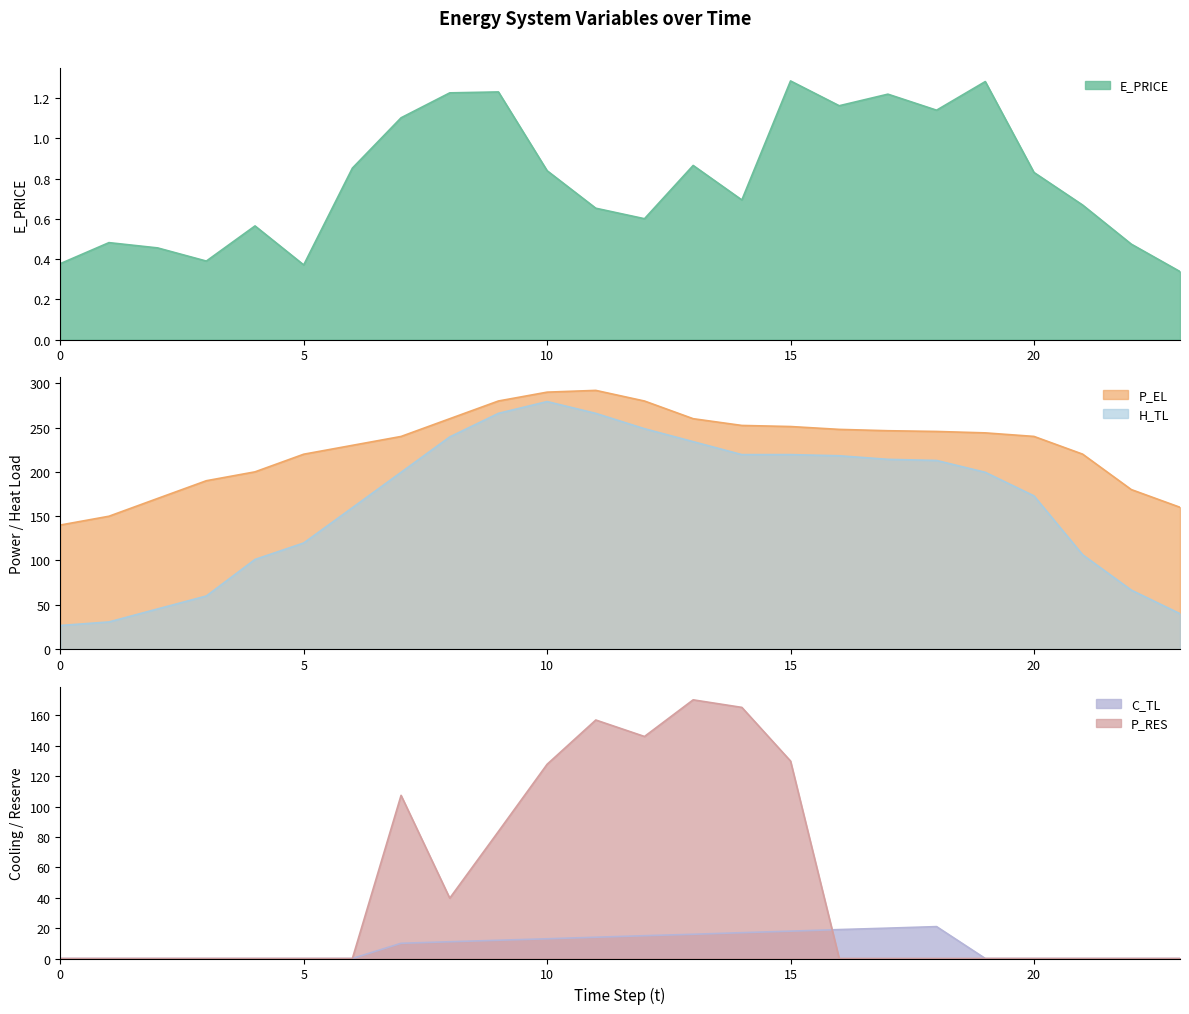

Where is E_PRICE nearest to the value 0?

23